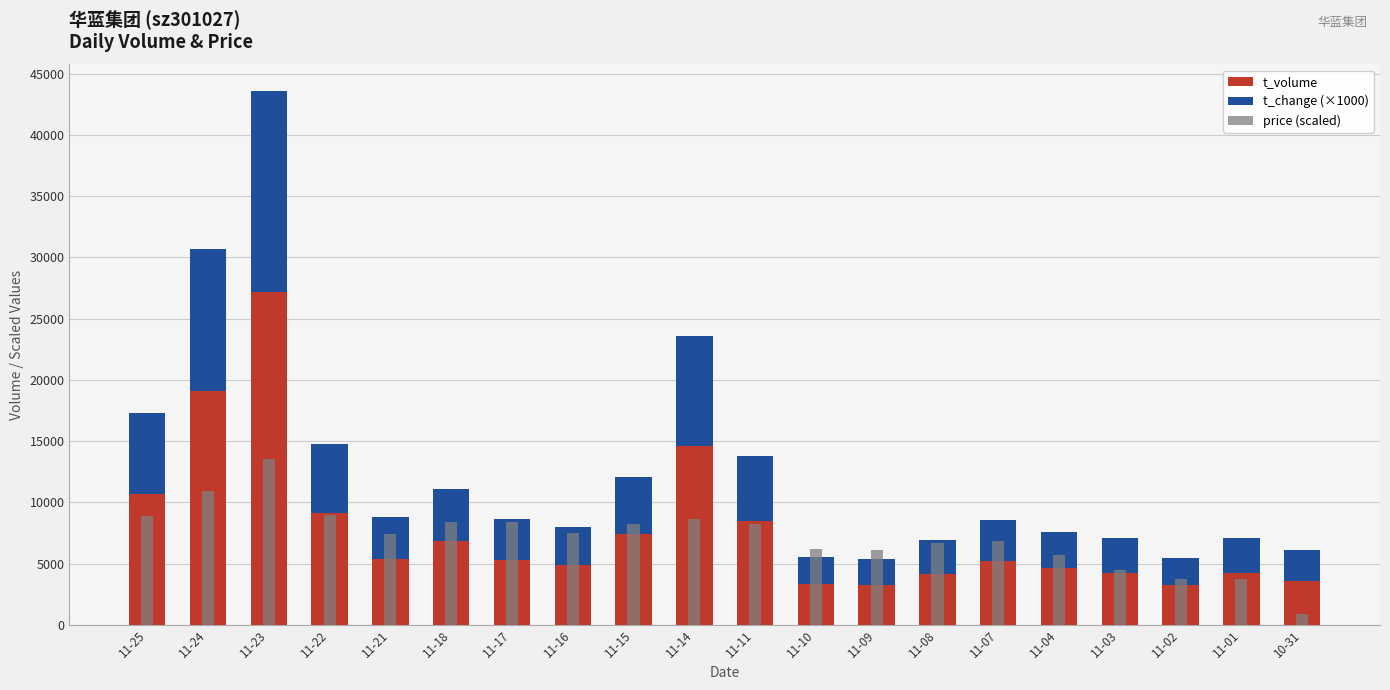

What is the difference between the maximum and second lowest values in the price (scaled) series?

9800.0